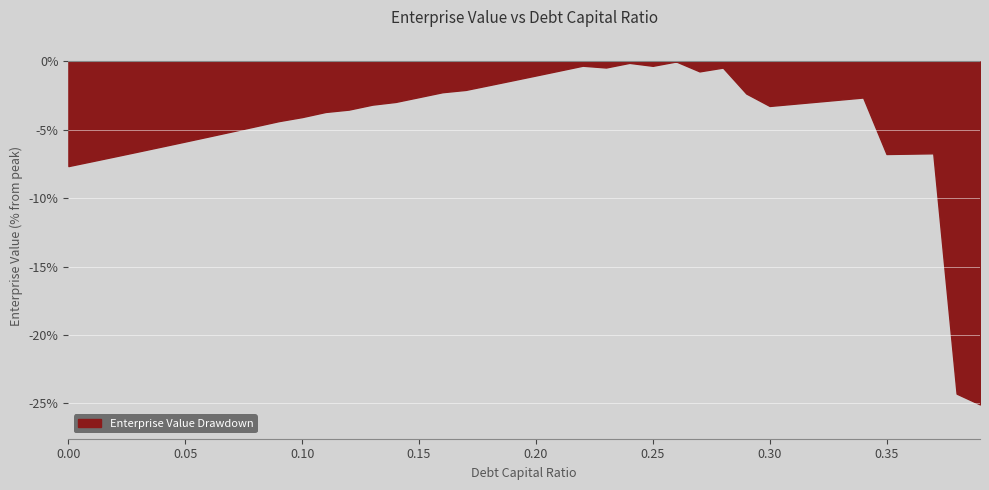

At which category does the data reach its first local valley?

0.23